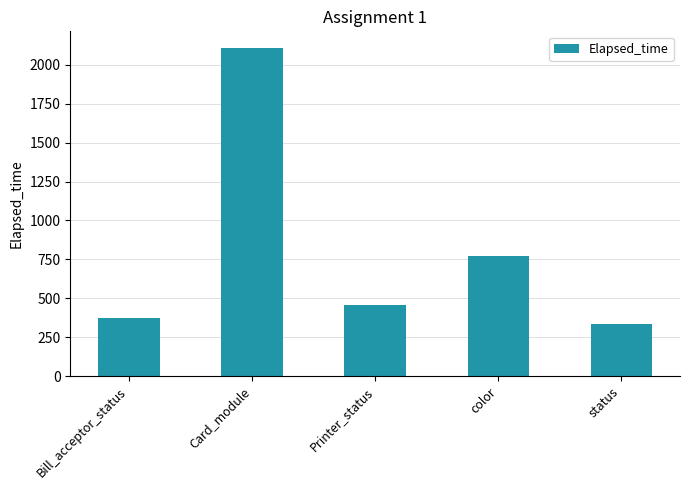

What is the maximum value shown in the chart?

2108.8